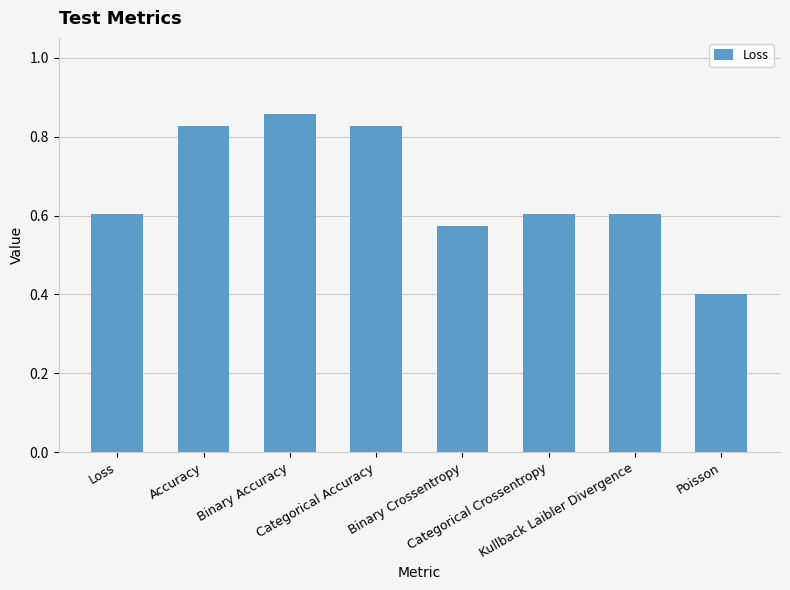

What is the label of the 3rd bar from the right?

Categorical Crossentropy